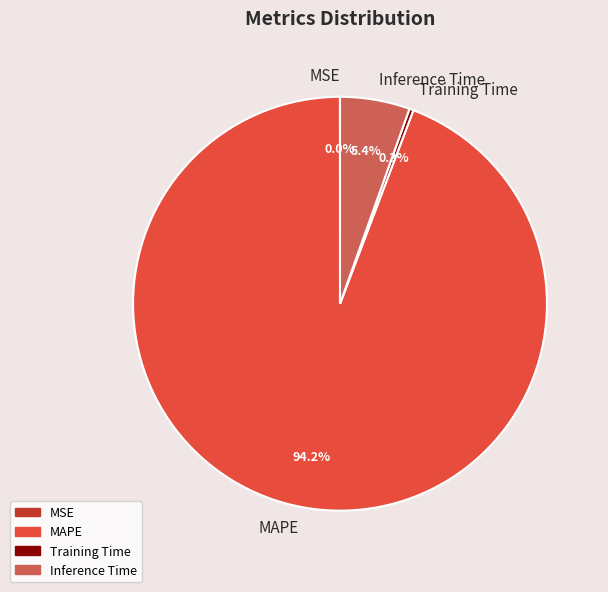

To the nearest percent, what is the average slice percentage?

25%